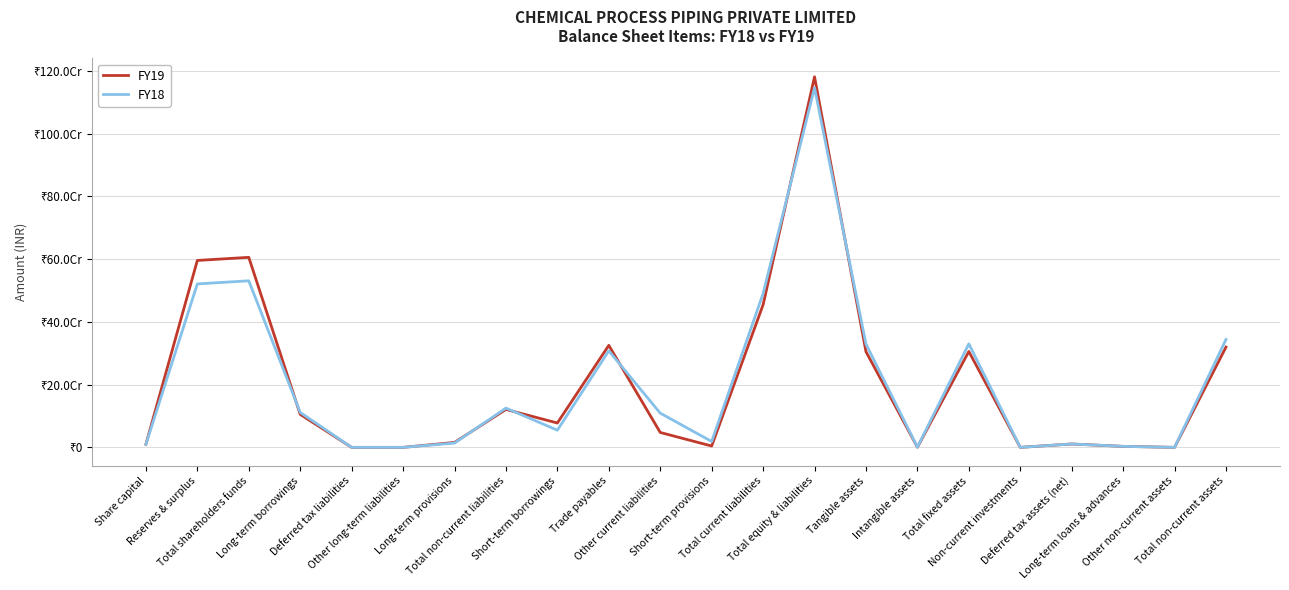

What position from the right is Long-term provisions?

16